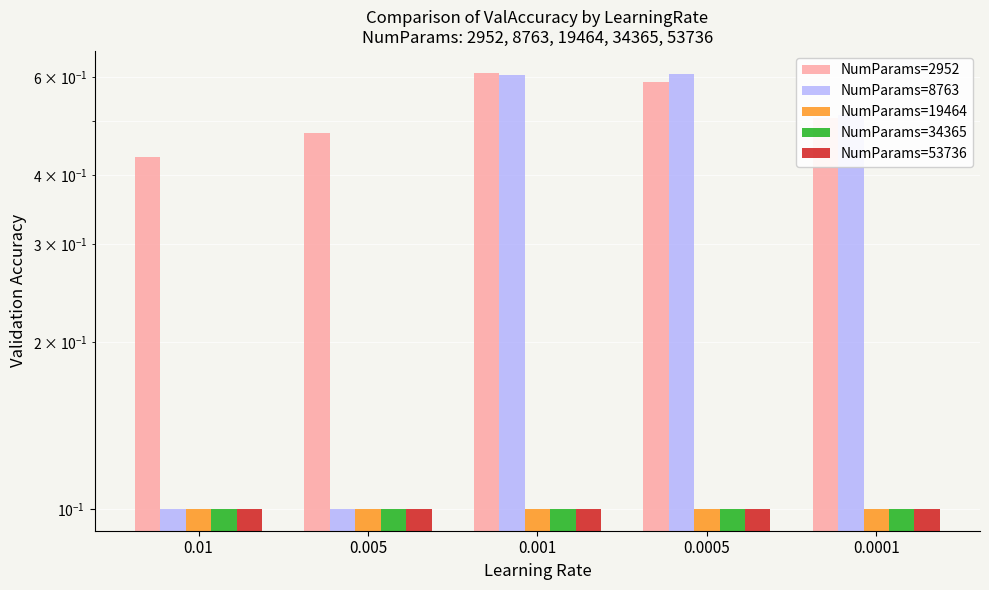

Is it true that NumParams=8763 equals 0.0 at 0.005?

False